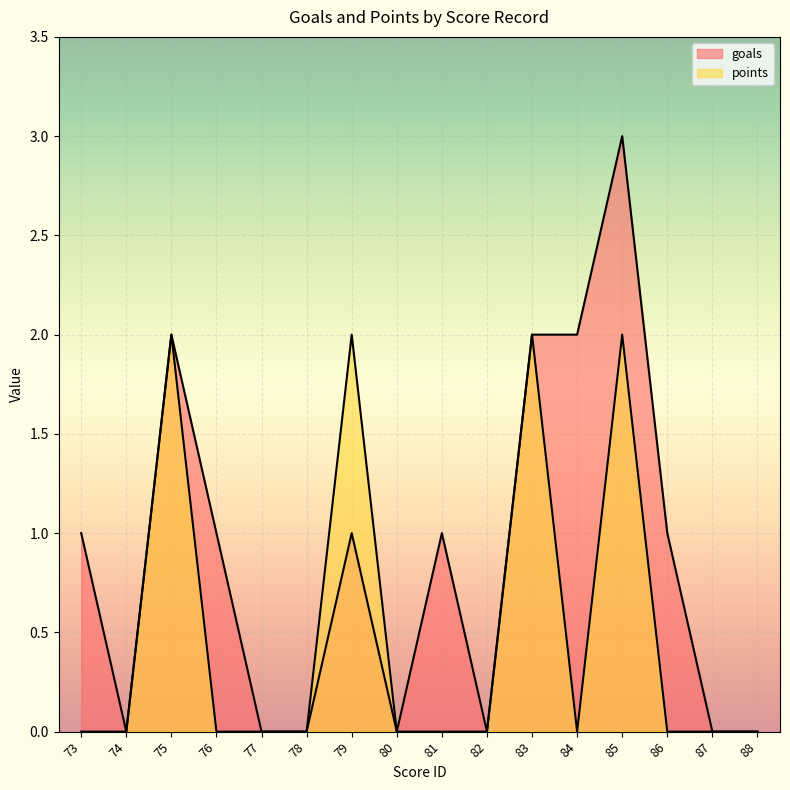

What is the average value of the goals series?

1